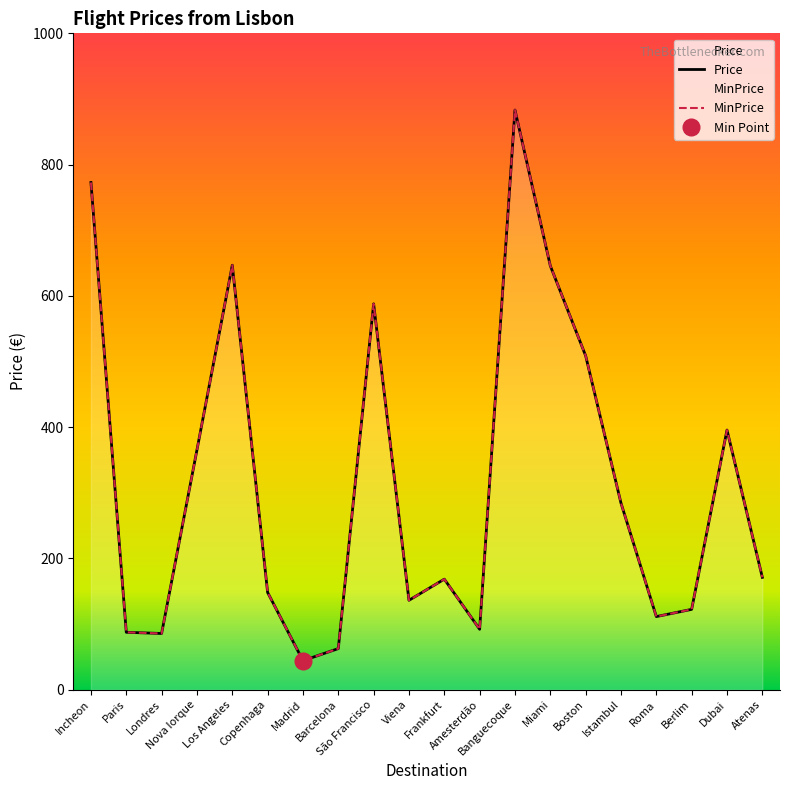

Which label corresponds to the smallest value in the chart?

Madrid